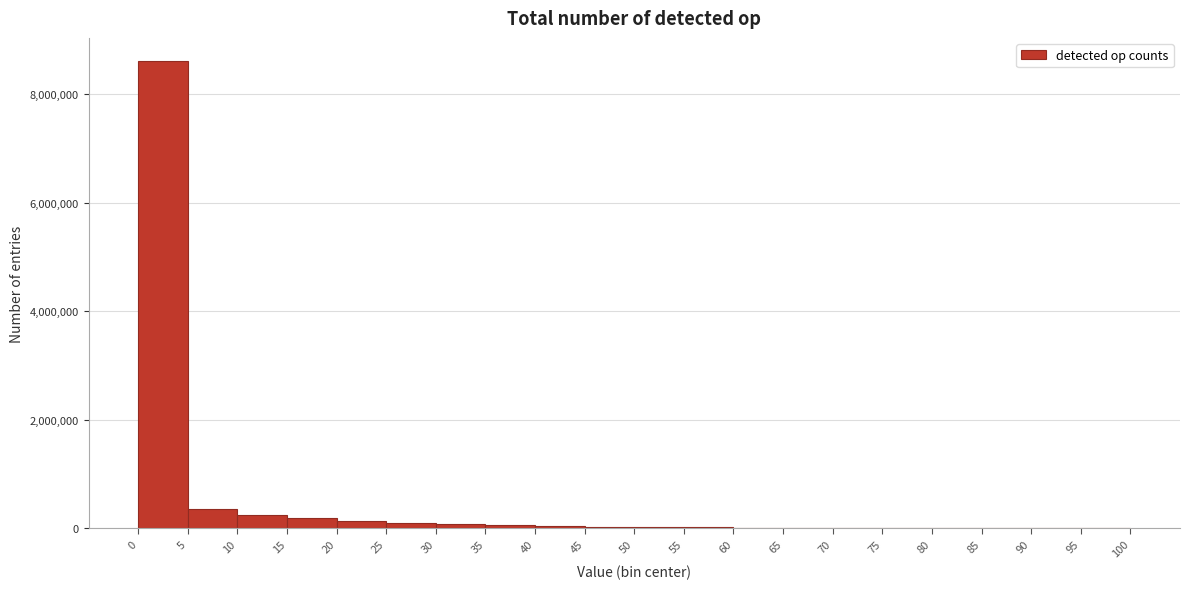

What is the height of the bar covering 0 to 5 on the x-axis? The values are not printed on the chart, so give them approximately, as read against the axis.

8600000